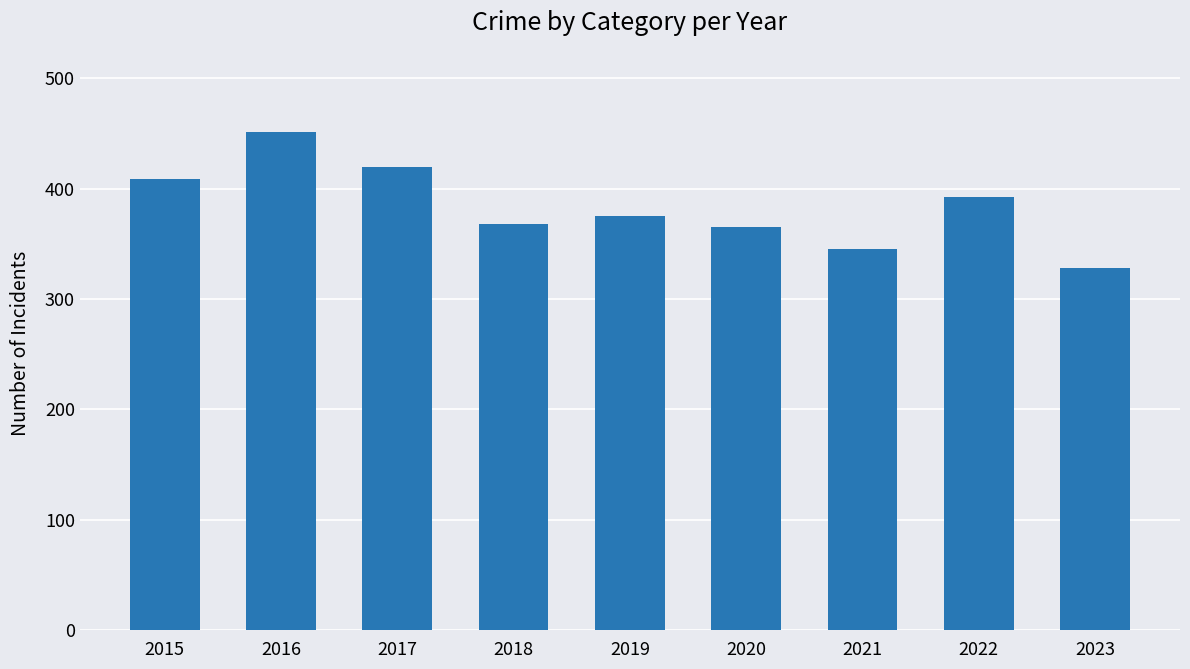

Where does the data first go above 375?

2015